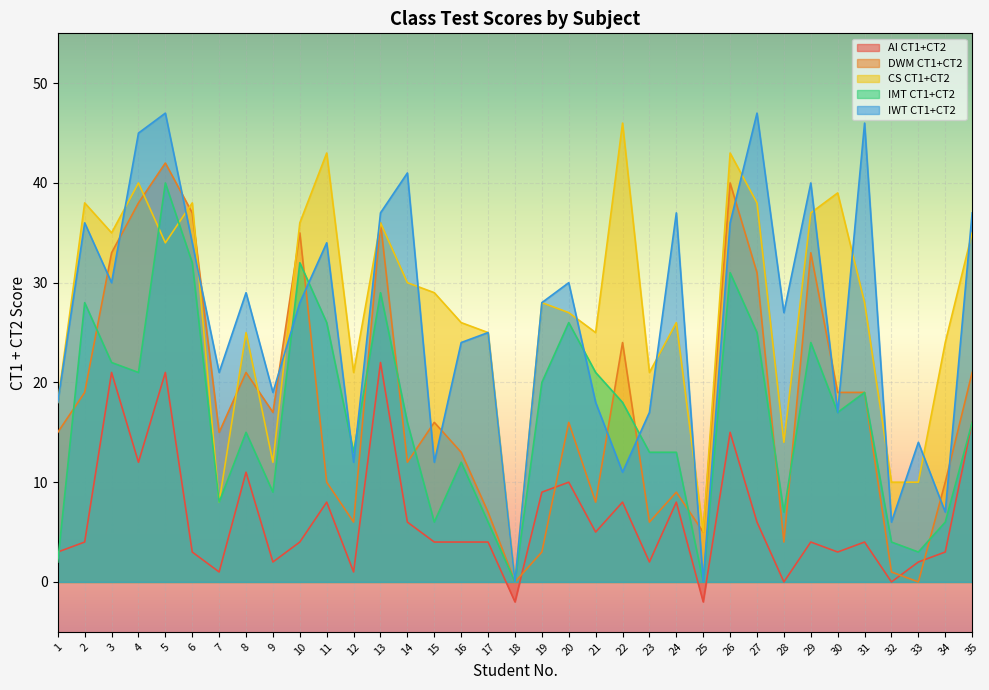

Reading left to right, list all the values displayed in this chart.

AI CT1+CT2: 3	4	21	12	21	3	1	11	2	4	8	1	22	6	4	4	4	-2	9	10	5	8	2	8	-2	15	6	0	4	3	4	0	2	3	16
DWM CT1+CT2: 15	19	33	38	42	37	15	21	17	35	10	6	36	12	16	13	7	0	3	16	8	24	6	9	5	40	31	4	33	19	19	1	0	10	21
CS CT1+CT2: 18	38	35	40	34	38	8	25	12	36	43	21	36	30	29	26	25	0	28	27	25	46	21	26	5	43	38	14	37	39	28	10	10	24	35
IMT CT1+CT2: 2	28	22	21	40	32	8	15	9	32	26	13	29	16	6	12	6	0	20	26	21	18	13	13	0	31	25	7	24	17	19	4	3	6	16
IWT CT1+CT2: 18	36	30	45	47	34	21	29	19	28	34	12	37	41	12	24	25	0	28	30	18	11	17	37	0	36	47	27	40	17	46	6	14	7	37